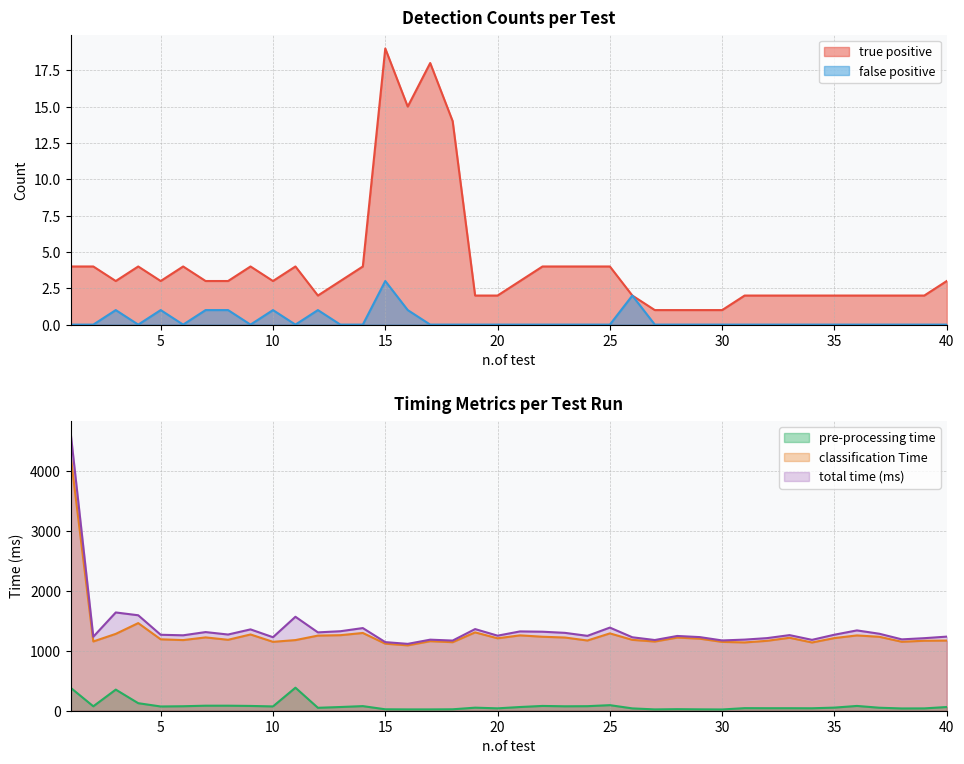

True or false: pre-processing time and true positive intersect in this chart.

False